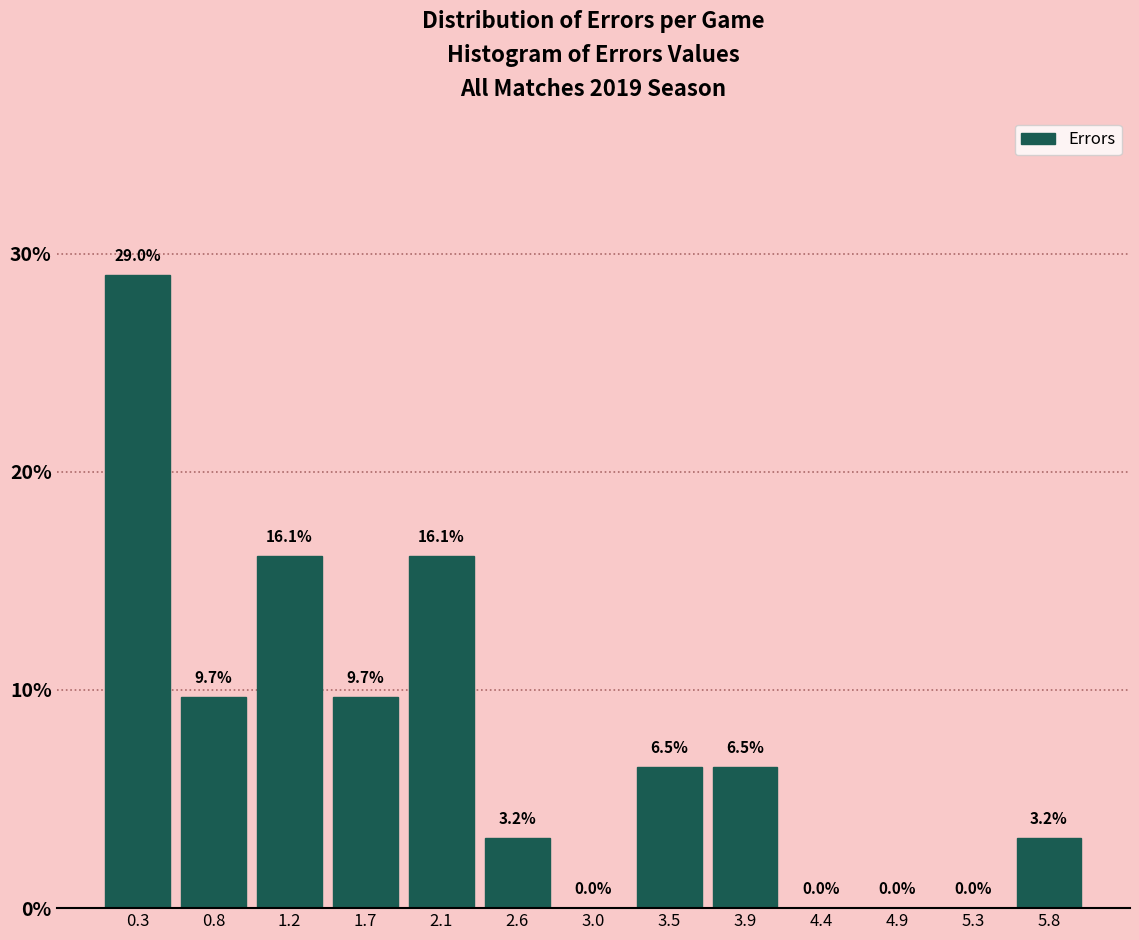

Reading left to right, list every bar in this chart as the range it spans on the x-axis followed by its height. The bar edges are not printed on the chart, so give them approximately, as read against the axis.

0.05 to 0.55: 29.0
0.55 to 1.00: 9.7
1.00 to 1.45: 16.1
1.45 to 1.90: 9.7
1.90 to 2.35: 16.1
2.35 to 2.80: 3.2
2.80 to 3.25: 0.0
3.25 to 3.70: 6.5
3.70 to 4.20: 6.5
4.20 to 4.65: 0.0
4.65 to 5.10: 0.0
5.10 to 5.55: 0.0
5.55 to 6.00: 3.2